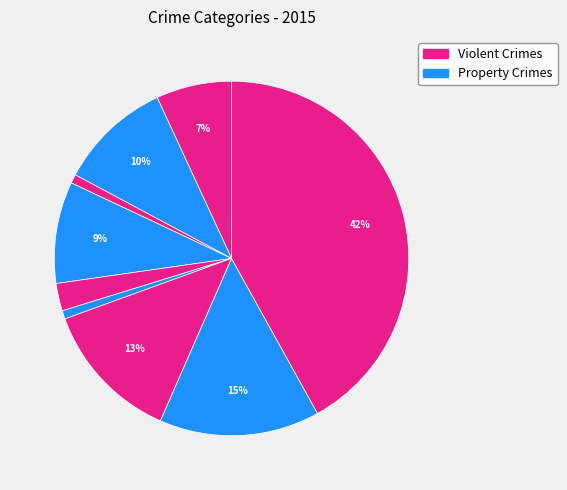

Count the number of slices in the pie.

9